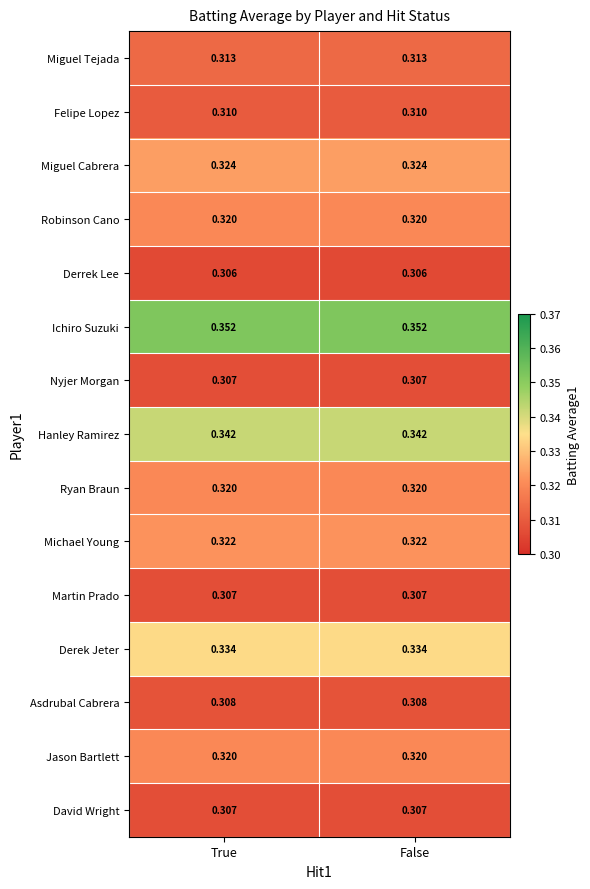

What is the total value across all series at False?

4.8